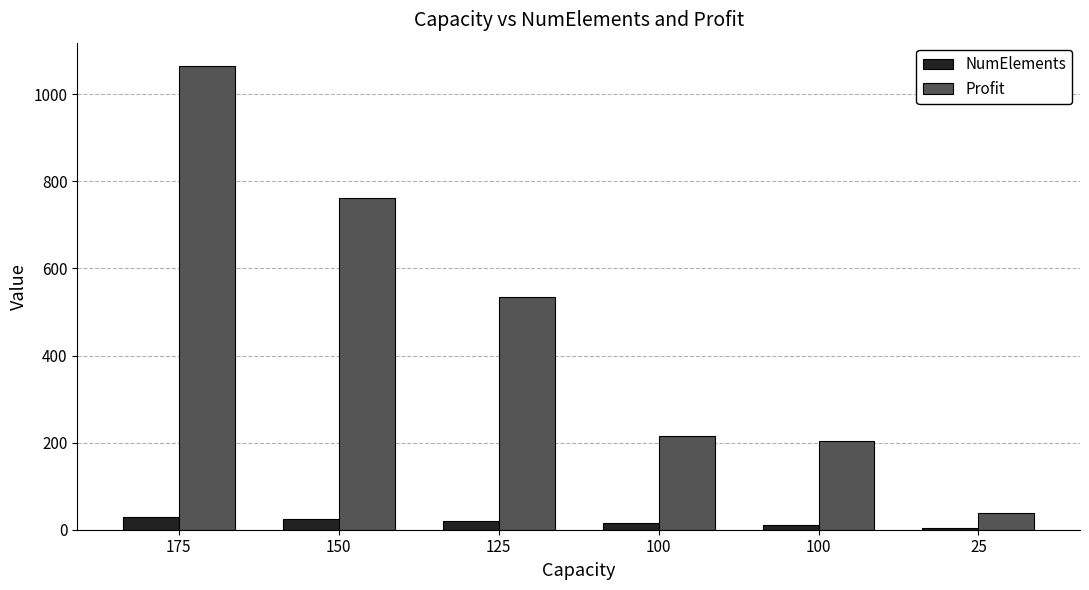

At 25, list the series in order from largest to smallest.

Profit, NumElements